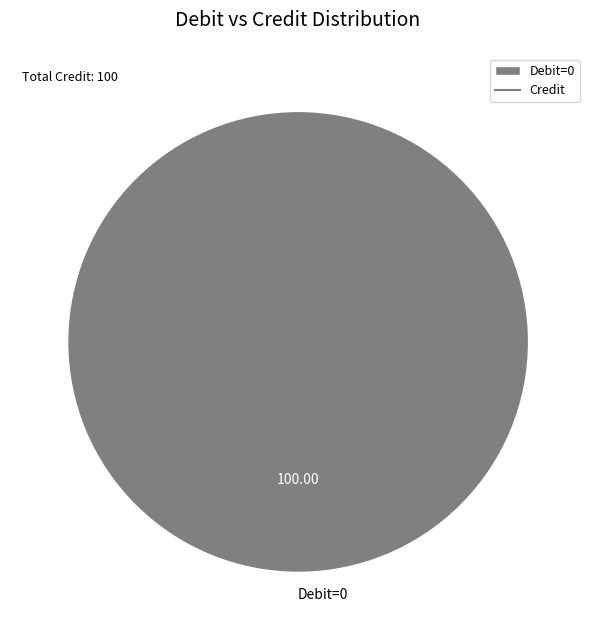

Is there any slice that represents more than half of the pie?

Yes